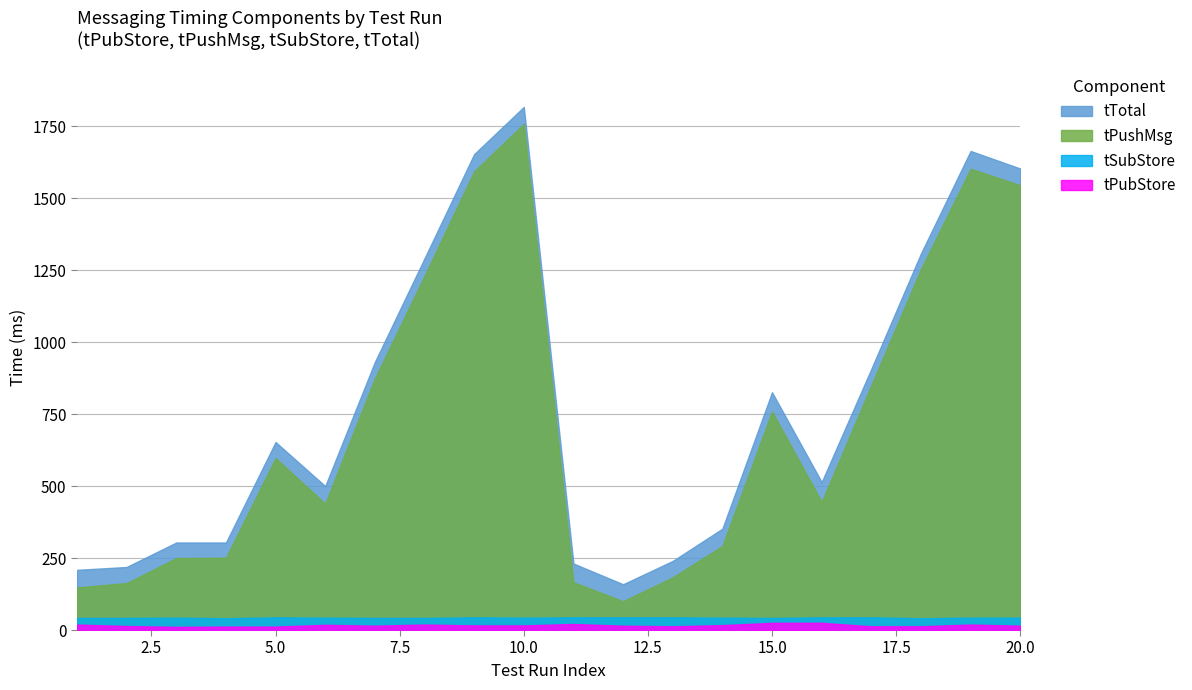

What is the maximum value for tPubStore?

25